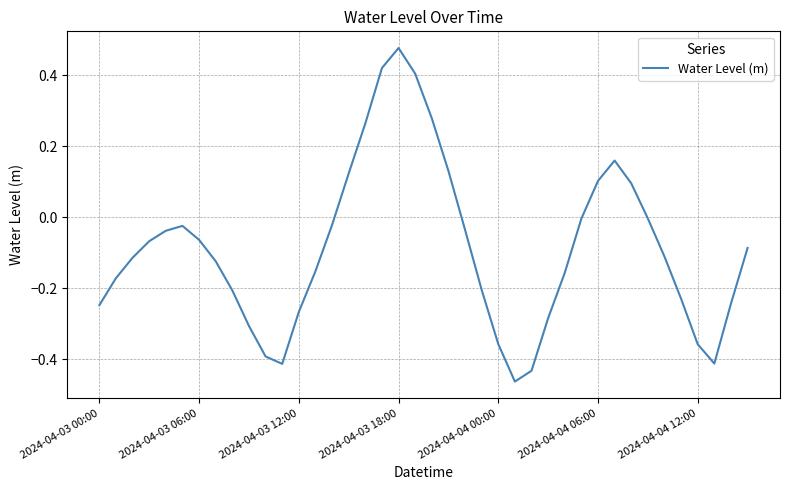

What is the difference between the maximum and minimum values?

0.9